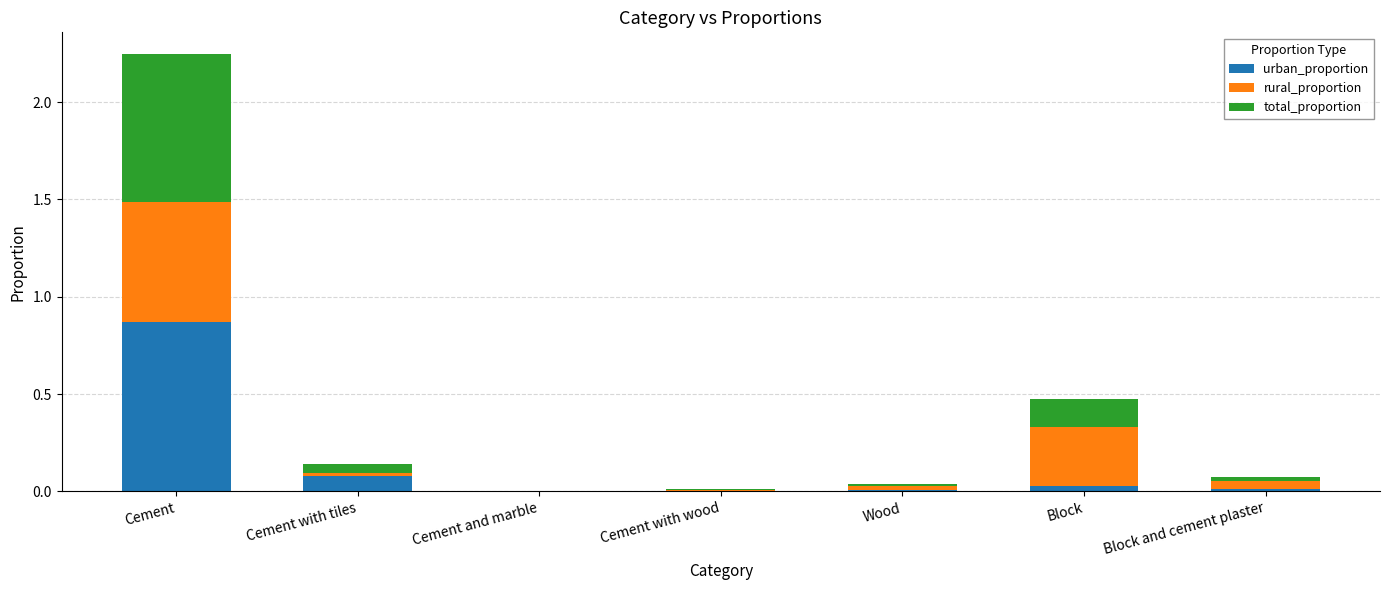

The value of urban_proportion at Wood is 0.0. True or false?

True